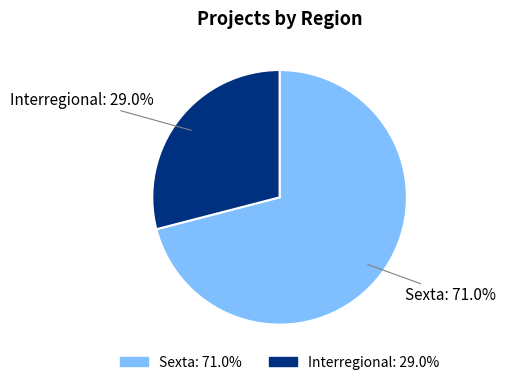

Is there a majority slice in this chart?

Yes